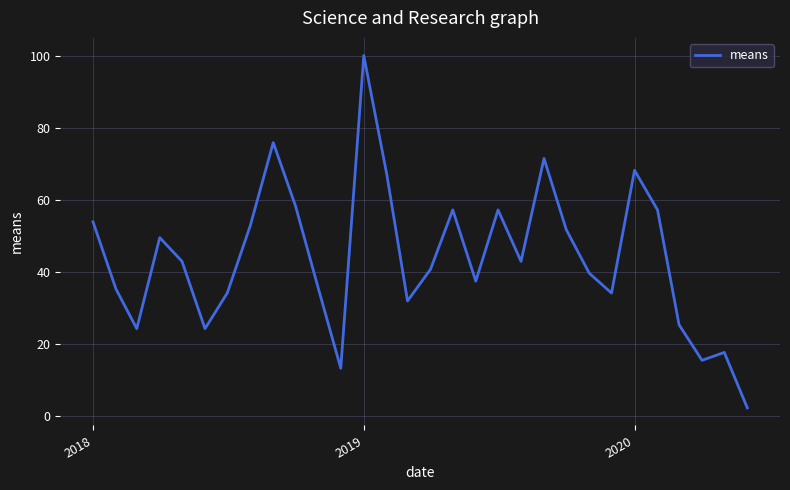

What is the difference between the maximum and minimum values?

97.8